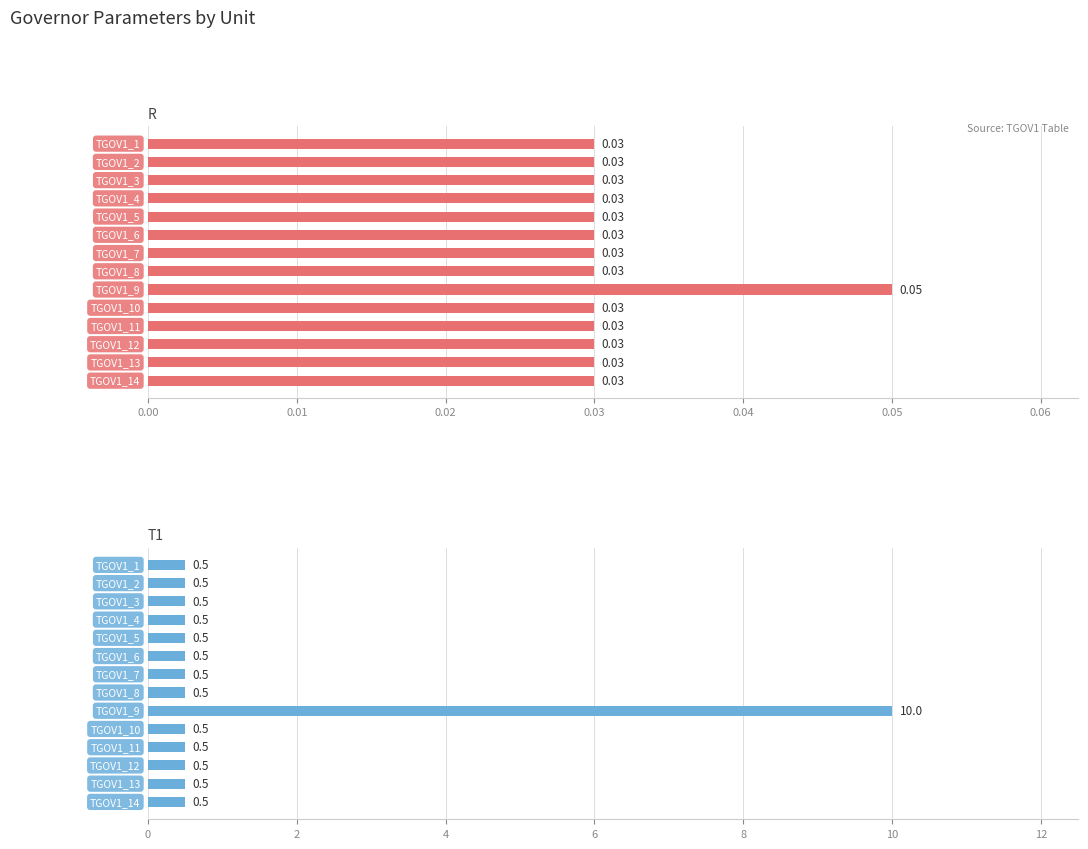

What are all the series names shown in the legend?

R, T1